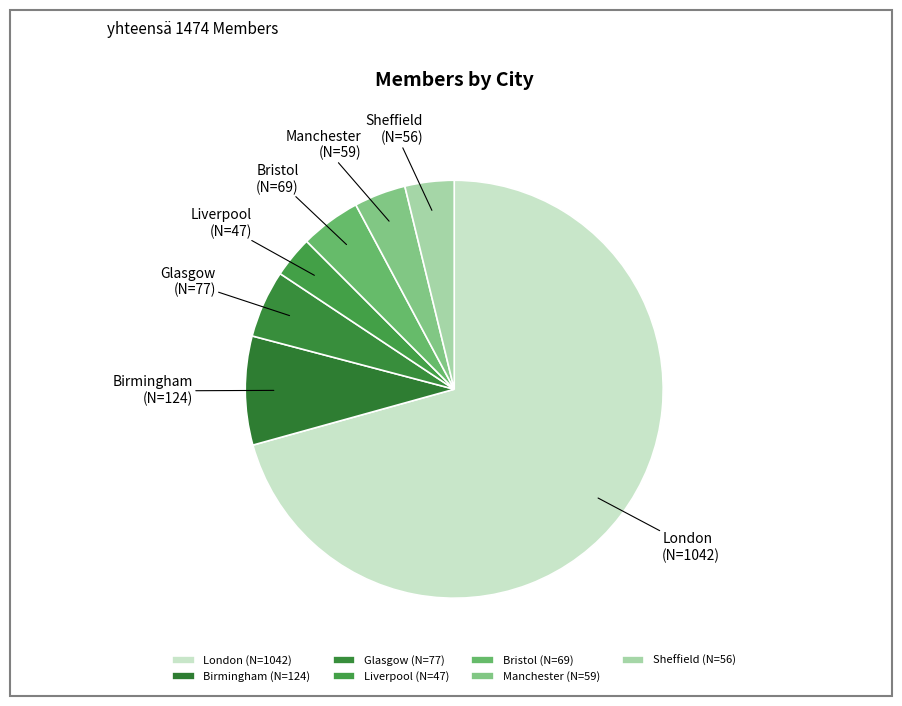

The Sheffield slice represents 4% of the pie. True or false?

True